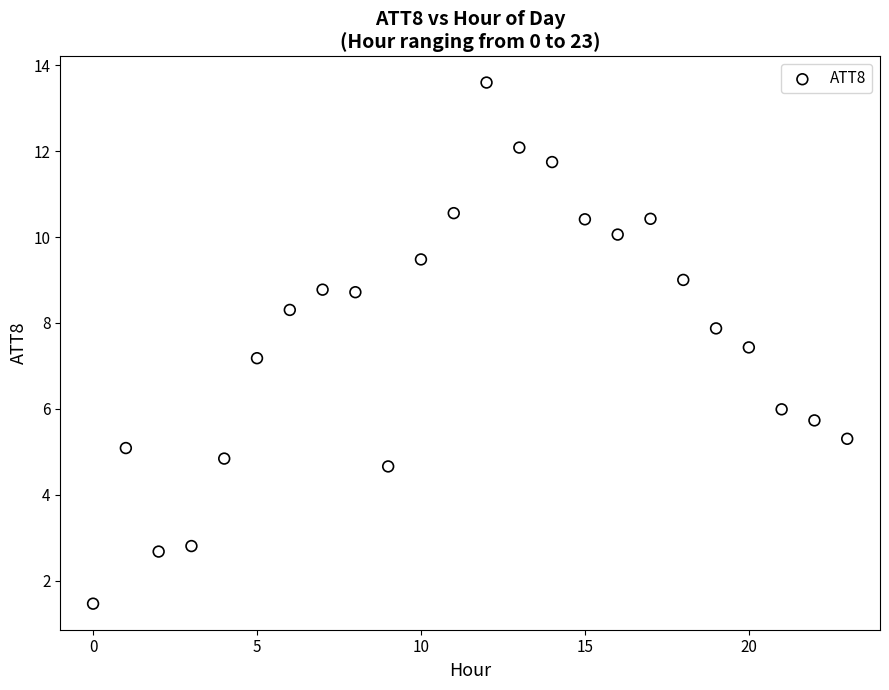

What Y value in the scatter plot is closest to 7?

7.2